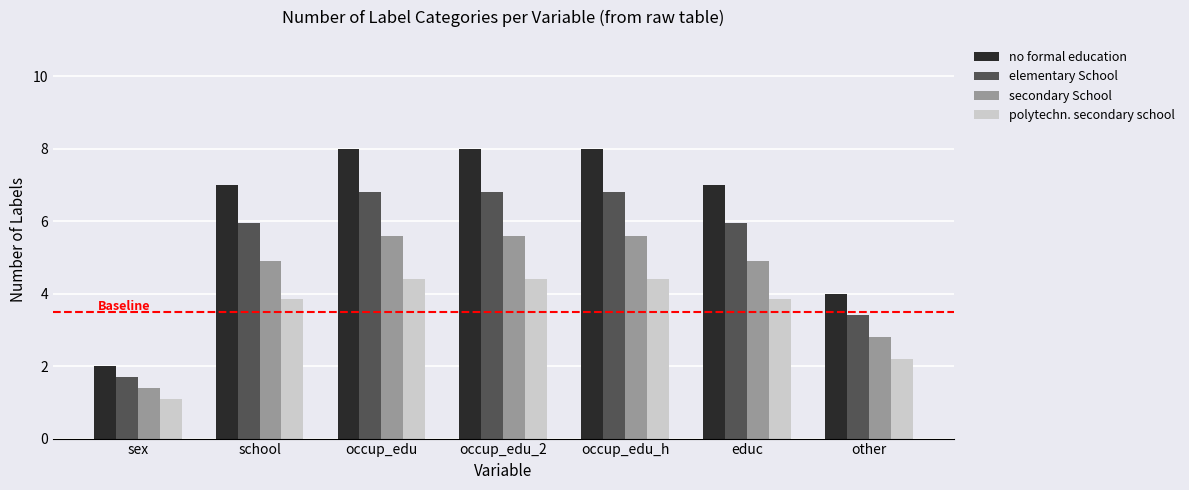

What is the value of the secondary School bar at the 6th from the left?

4.9